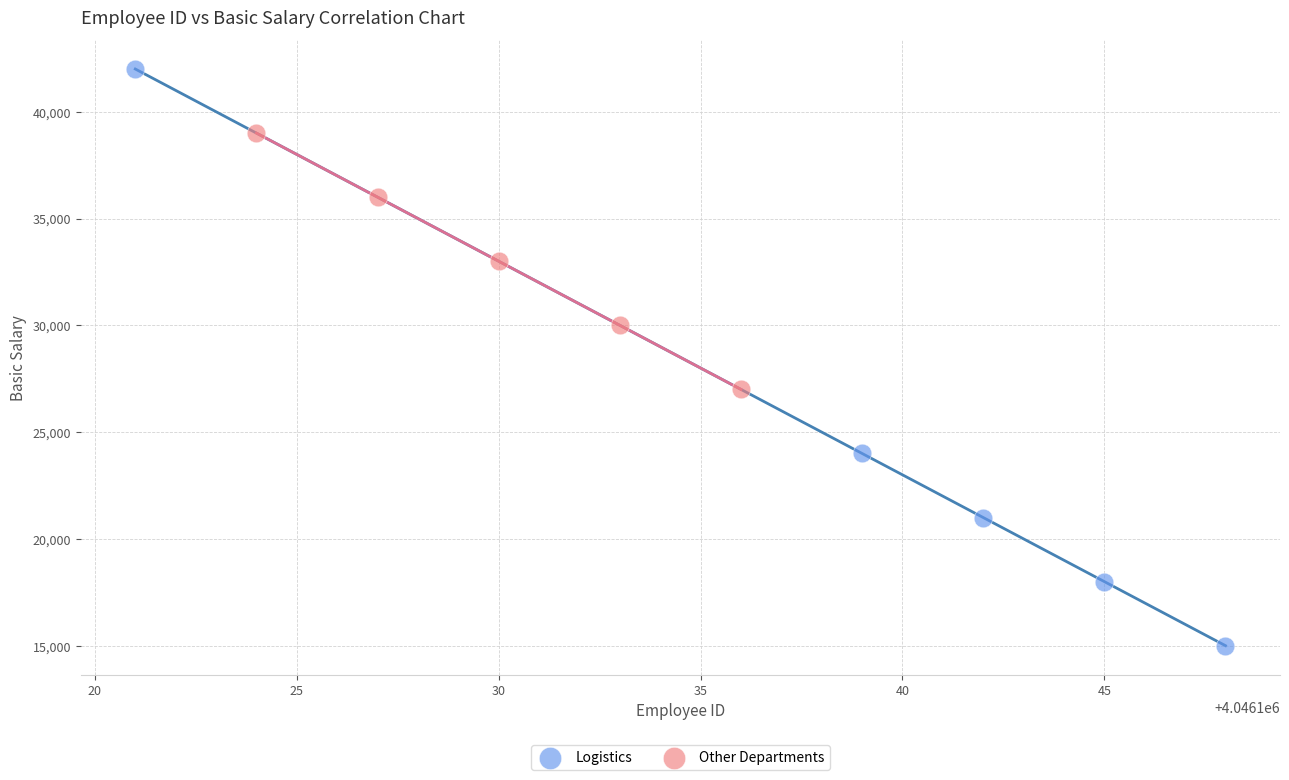

Which series reaches the minimum Y coordinate?

Logistics